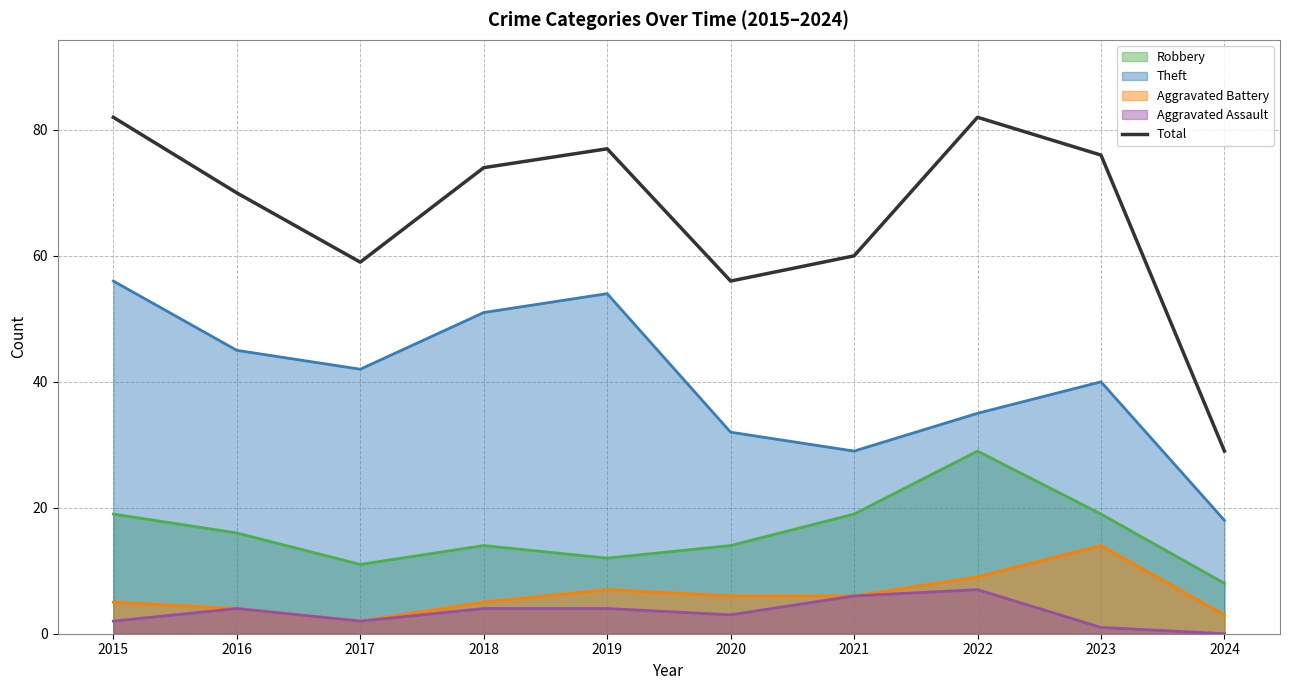

Rank the categories by value from highest to lowest.

2015, 2022, 2019, 2023, 2018, 2016, 2021, 2017, 2020, 2024